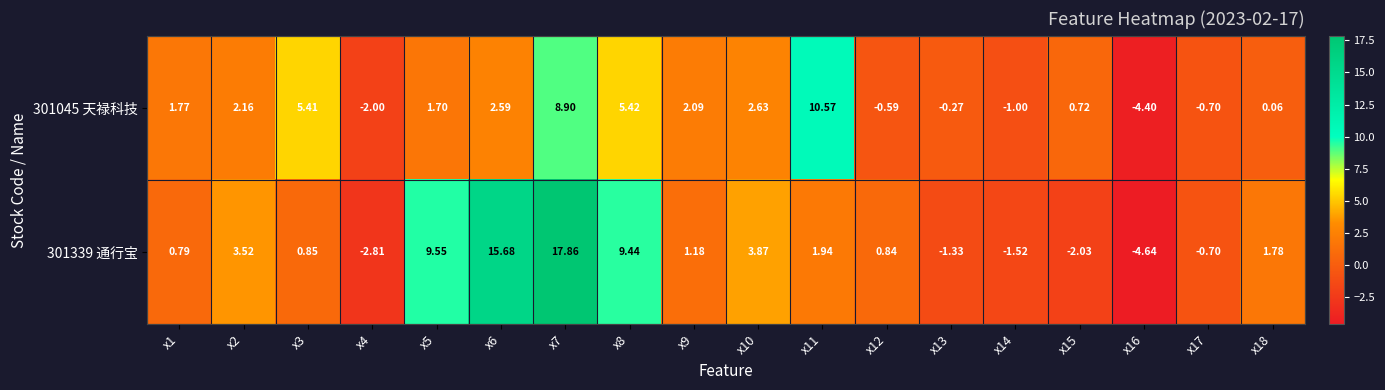

How many series are shown in this chart?

2